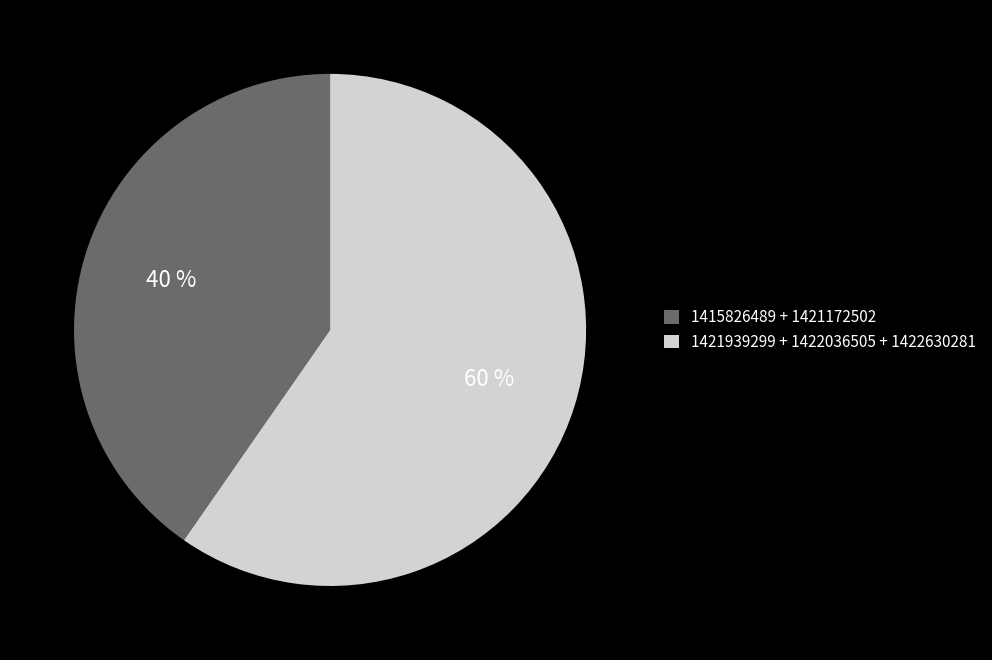

To the nearest percent, what percentage of the pie is 1415826489 + 1421172502?

40%